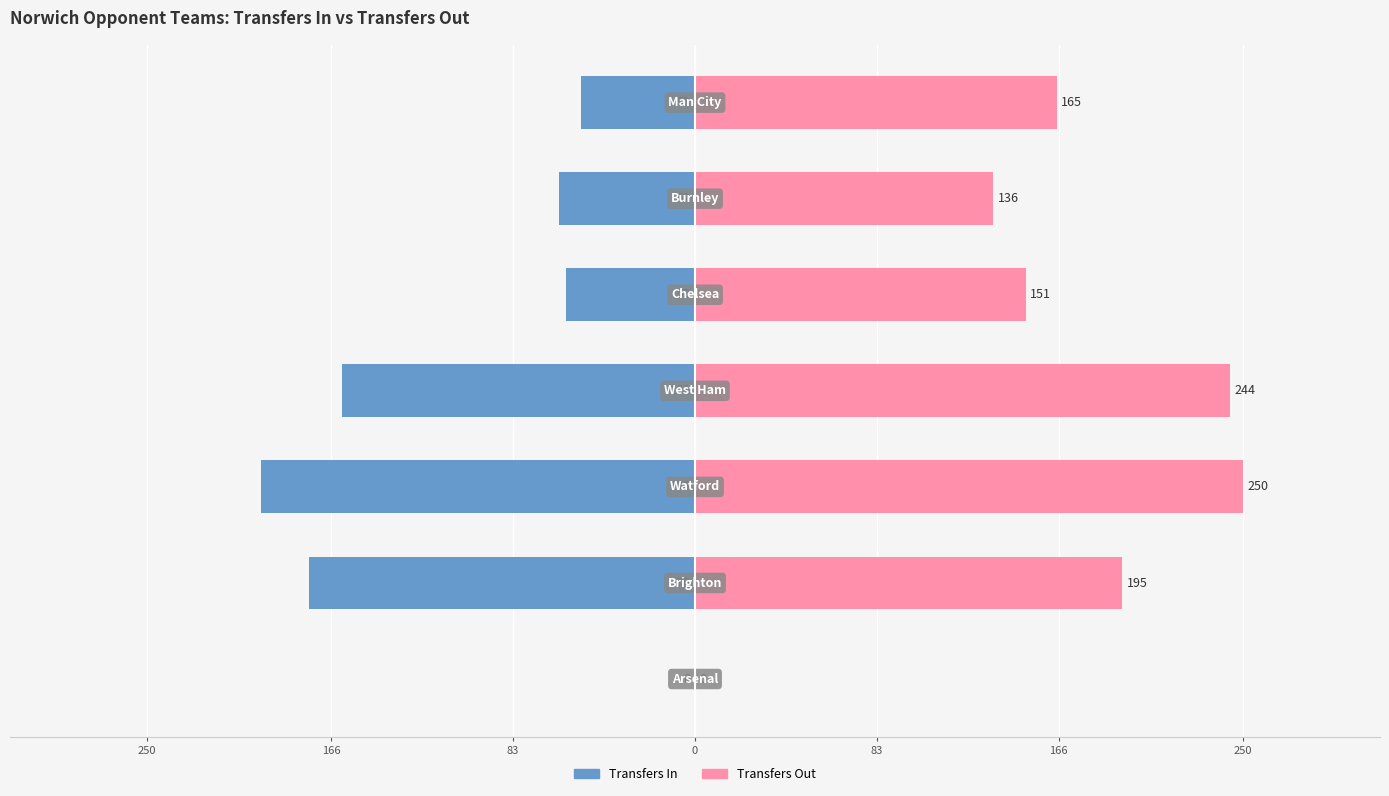

How many positive values does the Transfers Out series have?

6